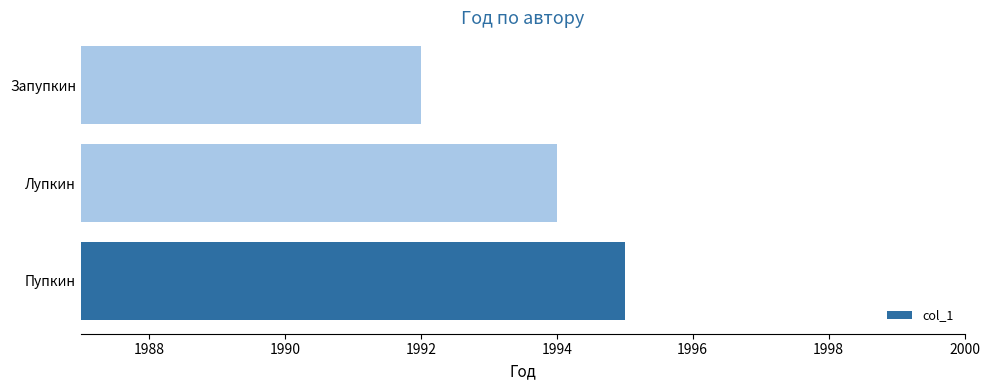

List the labels in order of value, largest first.

Пупкин, Лупкин, Запупкин